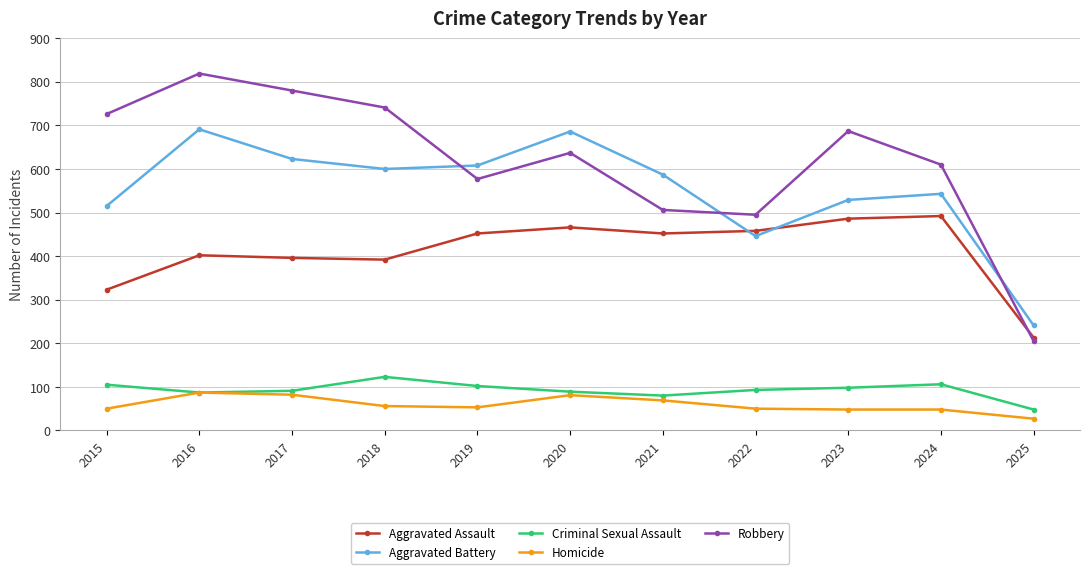

What is the value of the Robbery point at the 11th from the left?

205